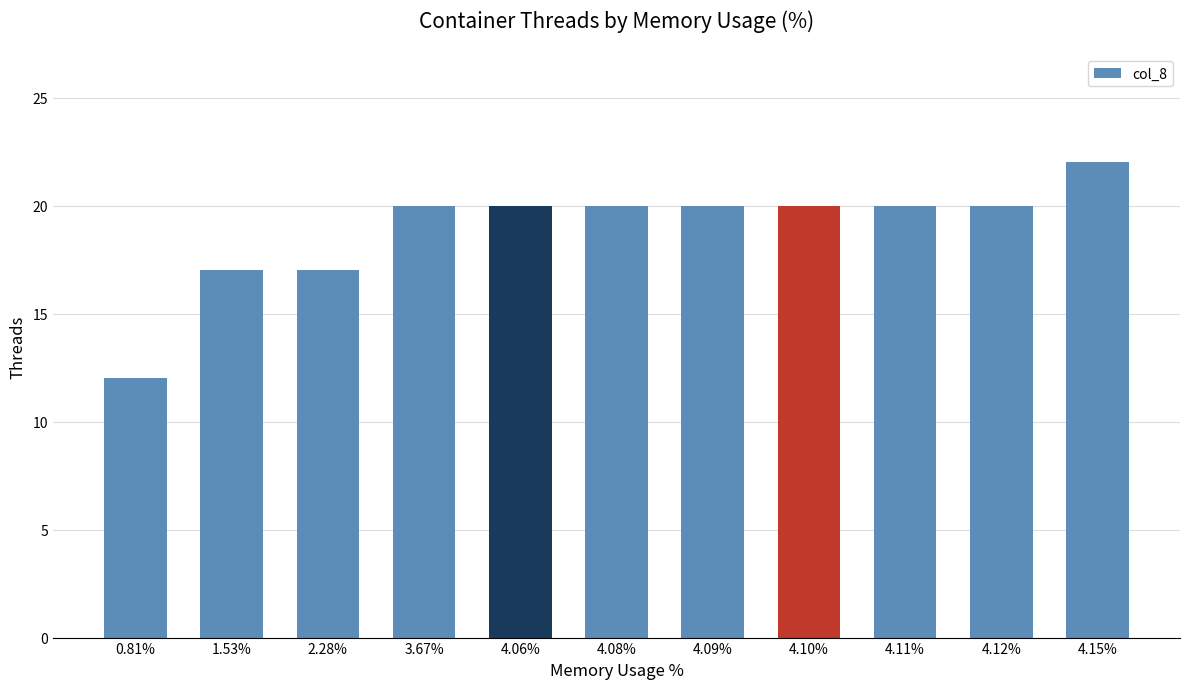

What is the change in value from 0.81% to 4.12%?

+8